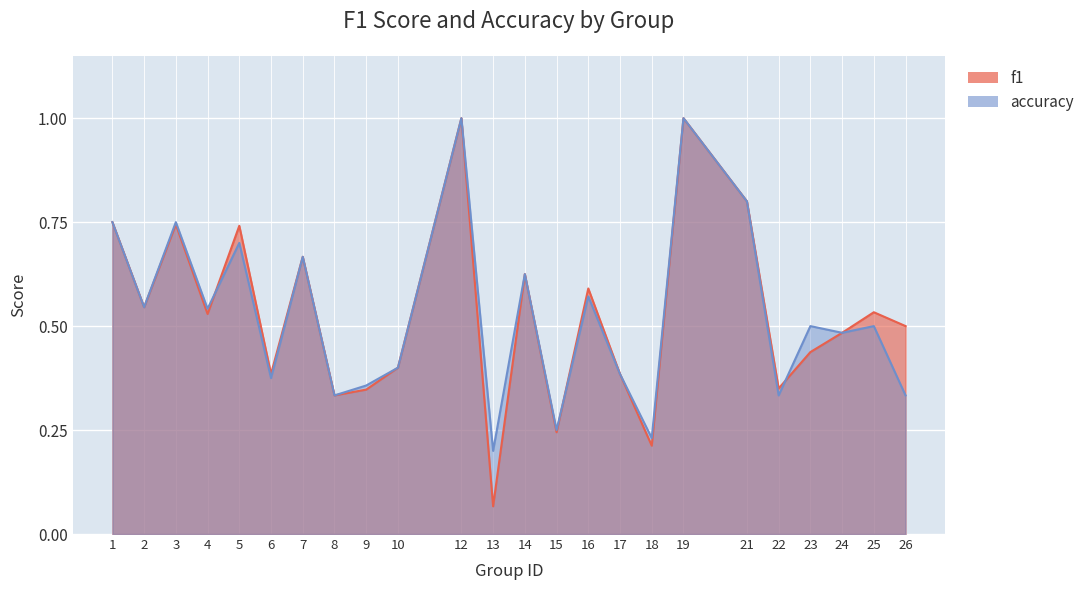

Rank the series by their maximum value, from highest to lowest.

f1, accuracy